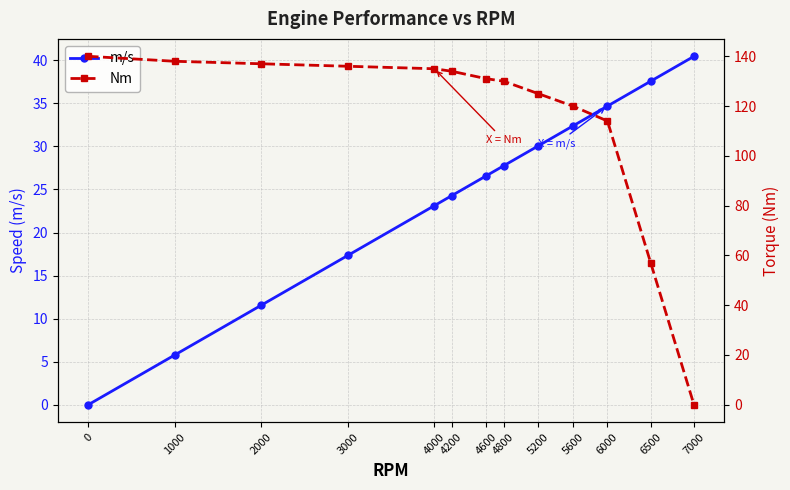

At which label does m/s reach its peak?

7000